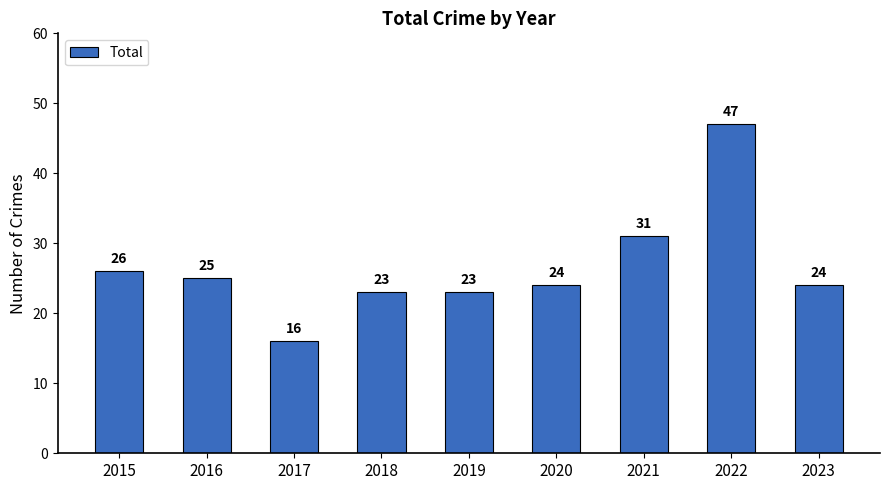

Which has a higher value, 2018 or 2020?

2020